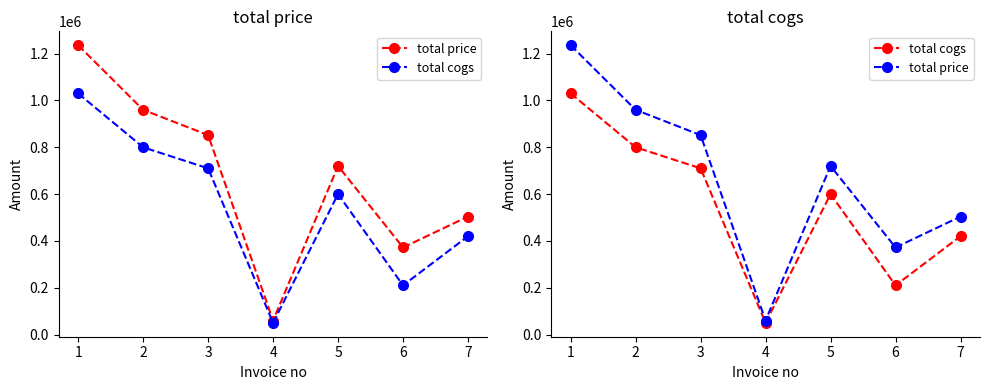

What is the maximum value for total price?

1236000